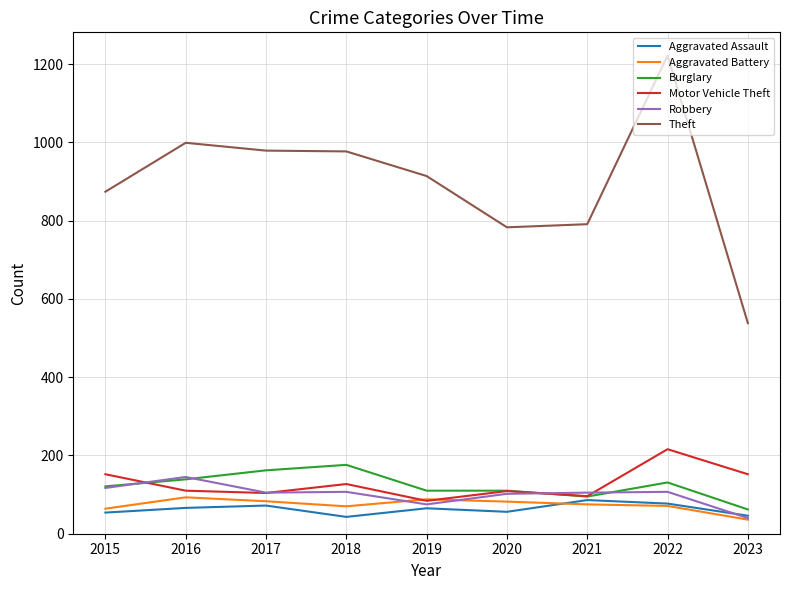

Which category has the highest value across all series?

2022